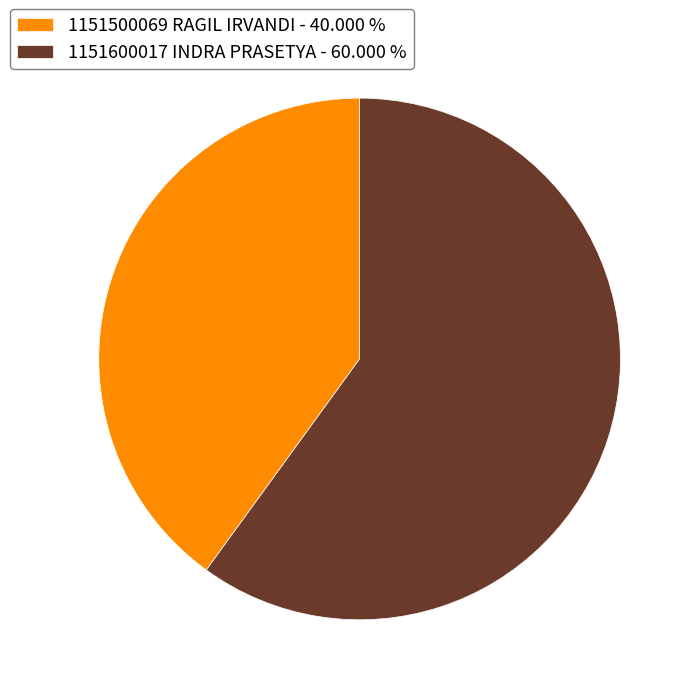

Combined, do 1151600017 INDRA PRASETYA - 60.000 % and 1151500069 RAGIL IRVANDI - 40.000 % account for over 50%?

Yes